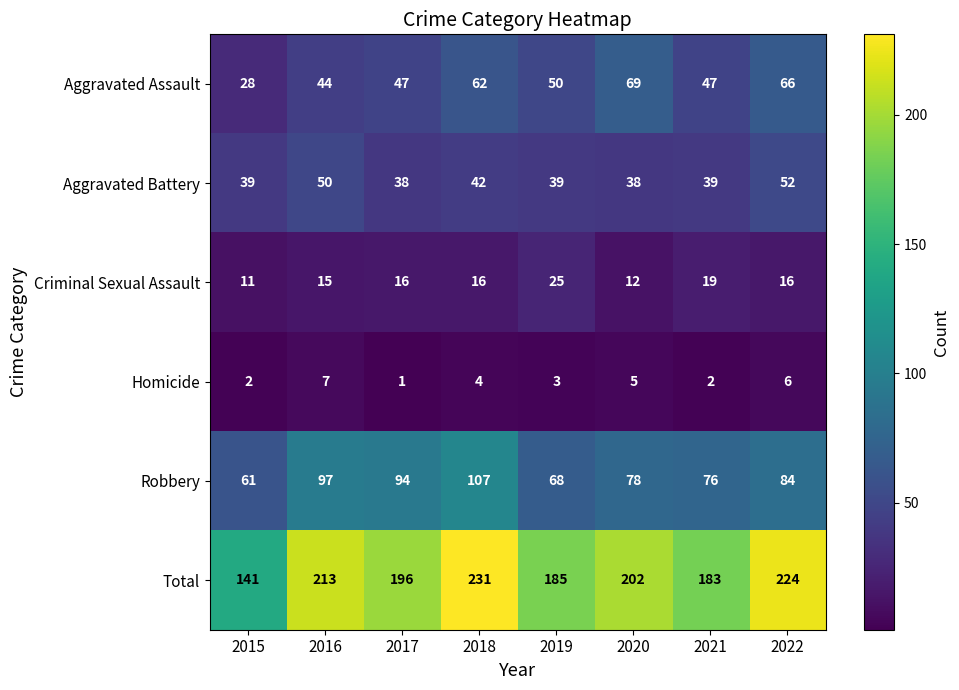

Which series has the largest range (max minus min)?

Total